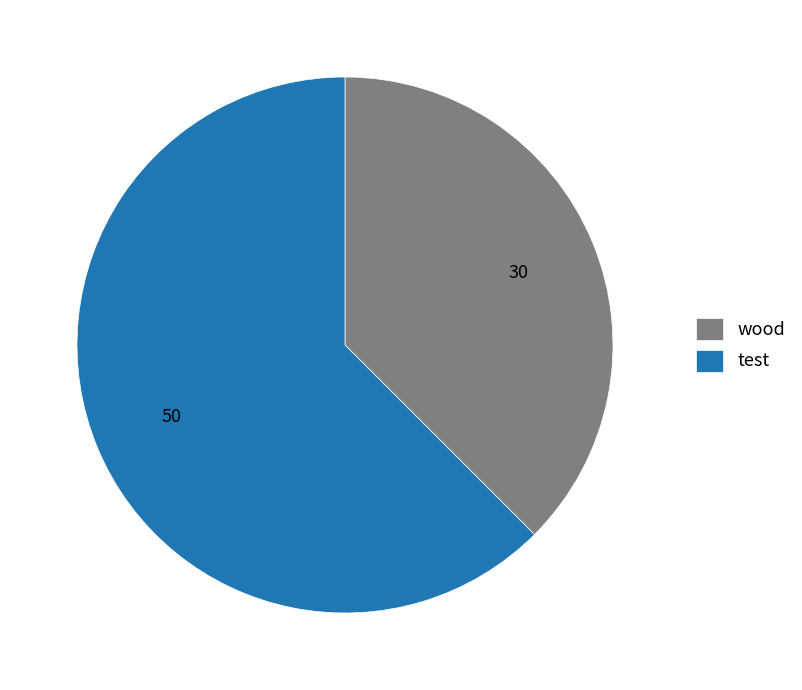

What is the ratio of the value at test to the value at wood?

1.7